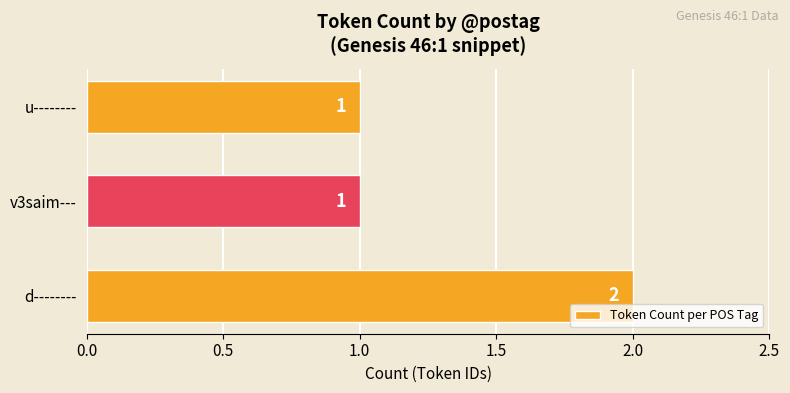

How many values are between 1 and 2?

3